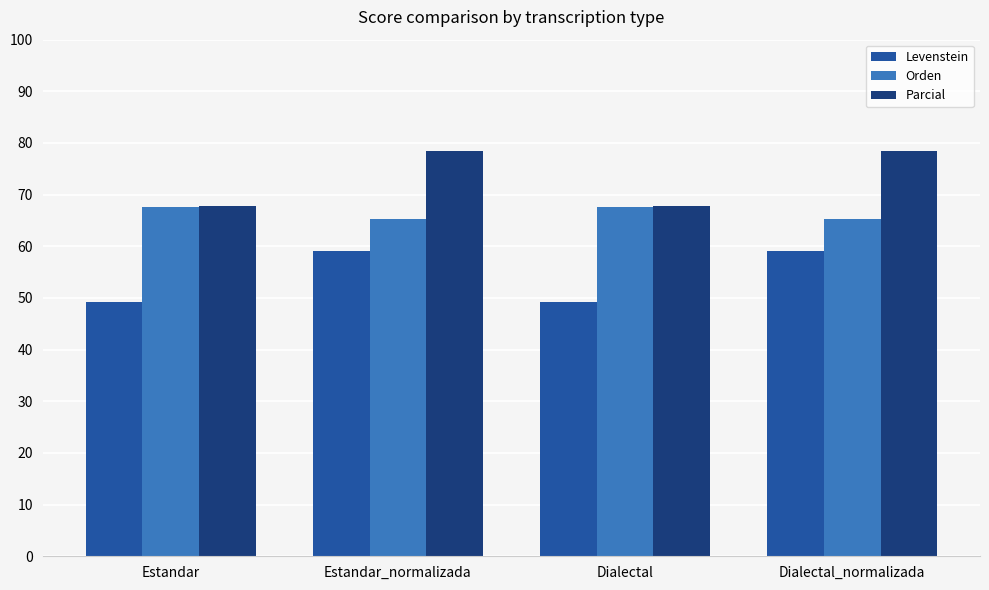

How many data points in Levenstein are less than 59?

2